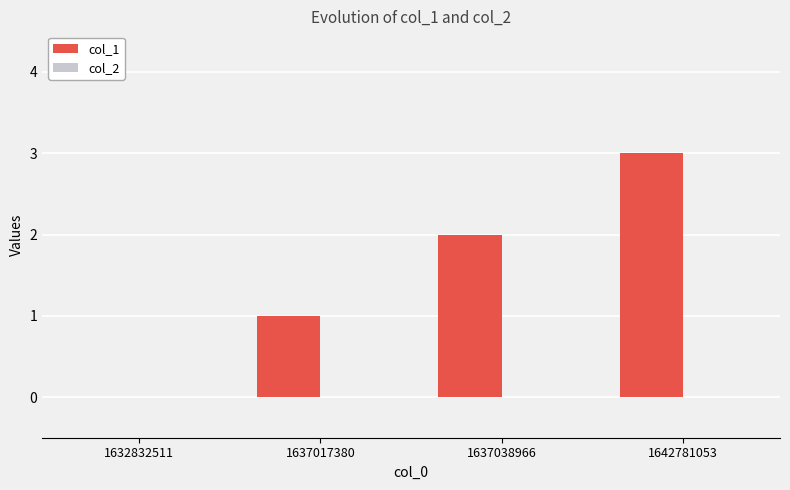

Is it true that the value at 1637038966 is 1?

False